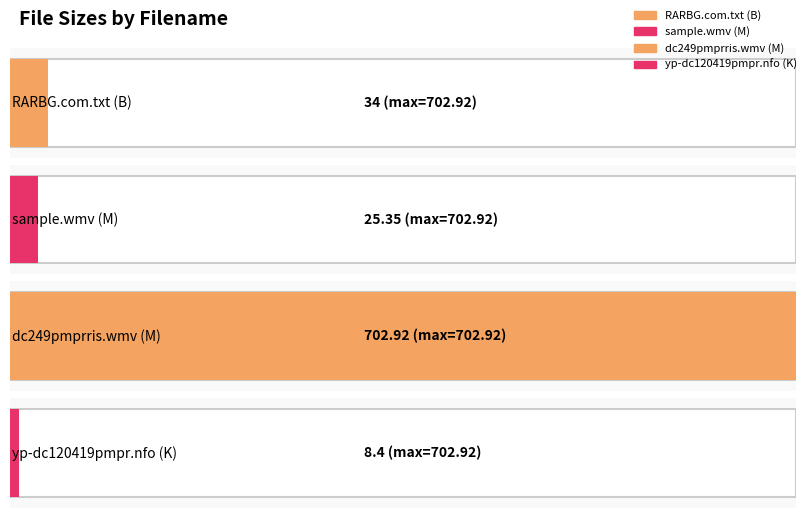

Approximately how many times larger is the value at dc249pmprris.wmv (M) compared to sample.wmv (M)?

27.7